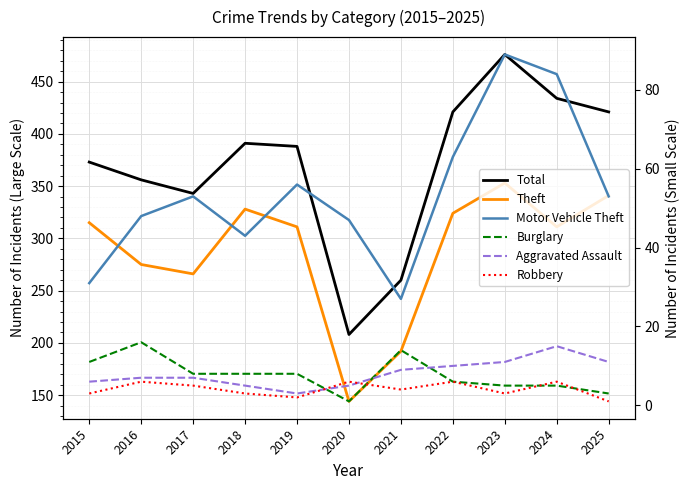

In Robbery, how many points are higher than both neighbors (excluding endpoints)?

4